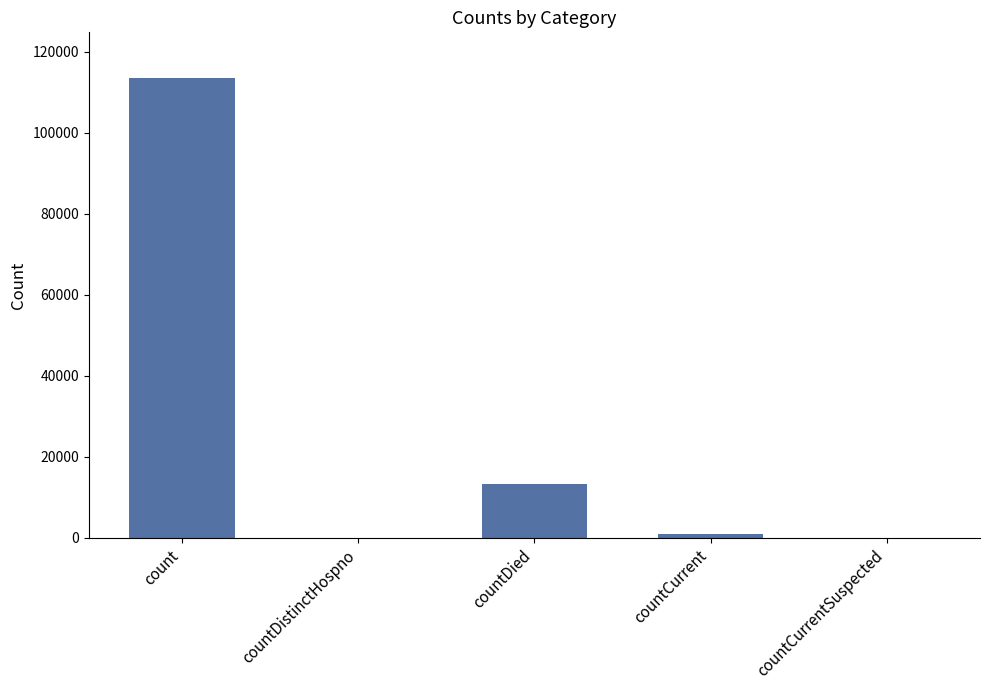

The chart shows a value of 0 at countDistinctHospno. True or false?

True